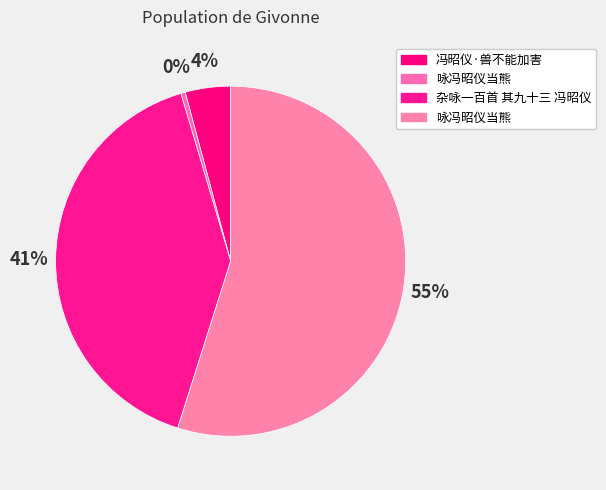

Which category has the smallest portion of the pie?

咏冯昭仪当熊